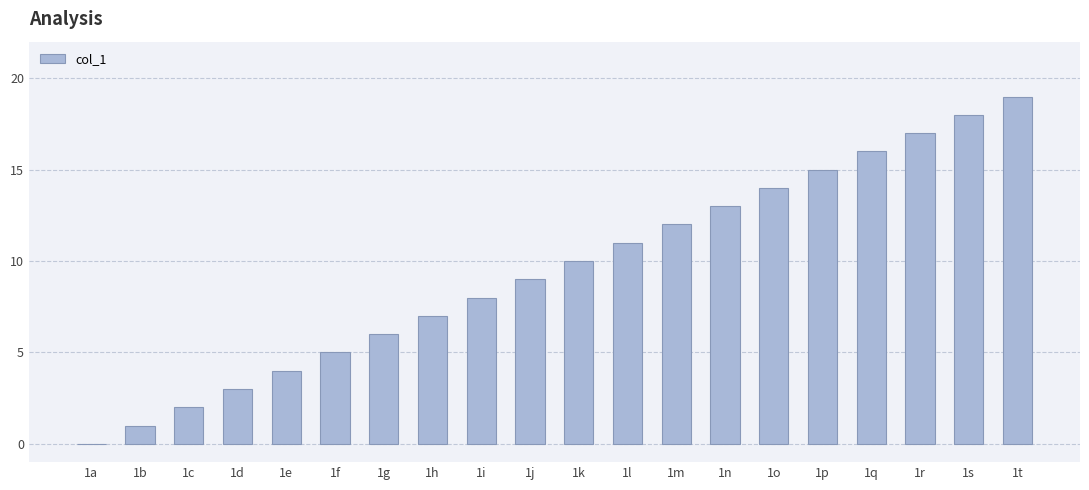

Reading right to left, what are all the values shown in this chart?

1t=19	1s=18	1r=17	1q=16	1p=15	1o=14	1n=13	1m=12	1l=11	1k=10	1j=9	1i=8	1h=7	1g=6	1f=5	1e=4	1d=3	1c=2	1b=1	1a=0